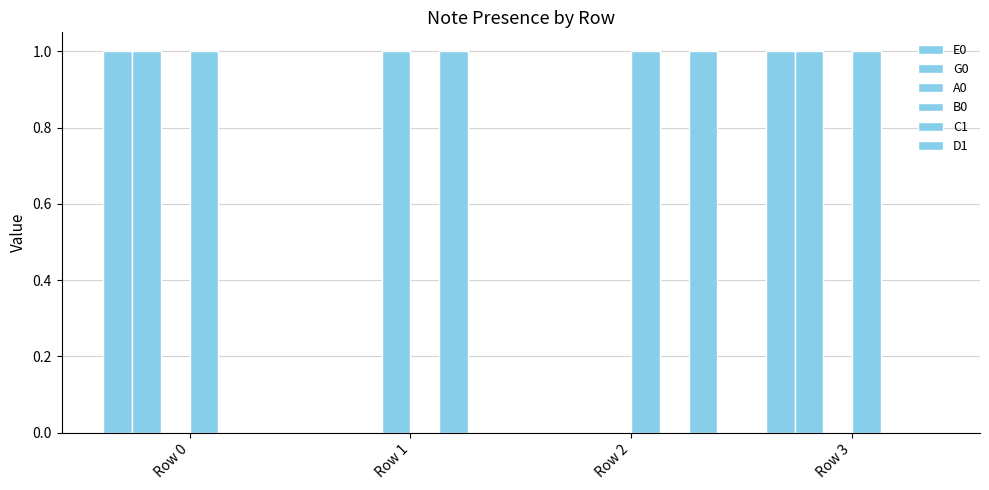

Which category has the lowest value in the D1 series?

Row 0